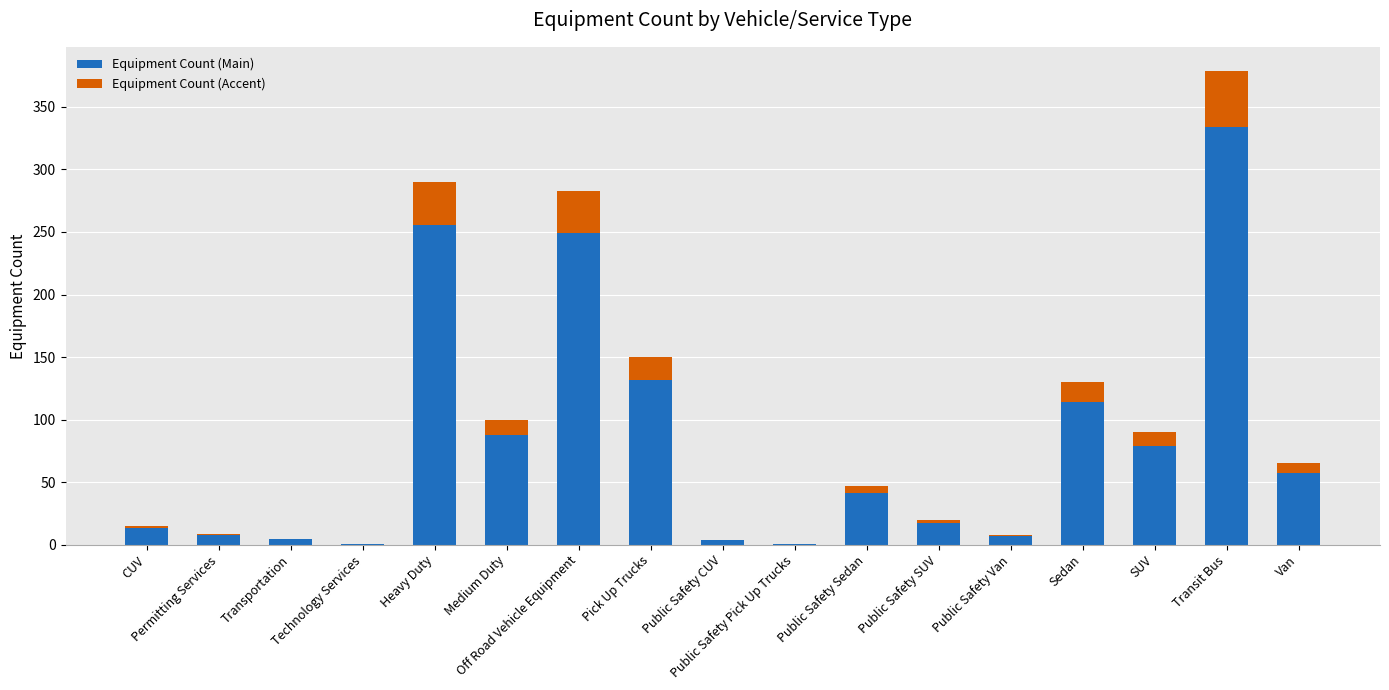

At which category is the sum across all series the highest?

Transit Bus